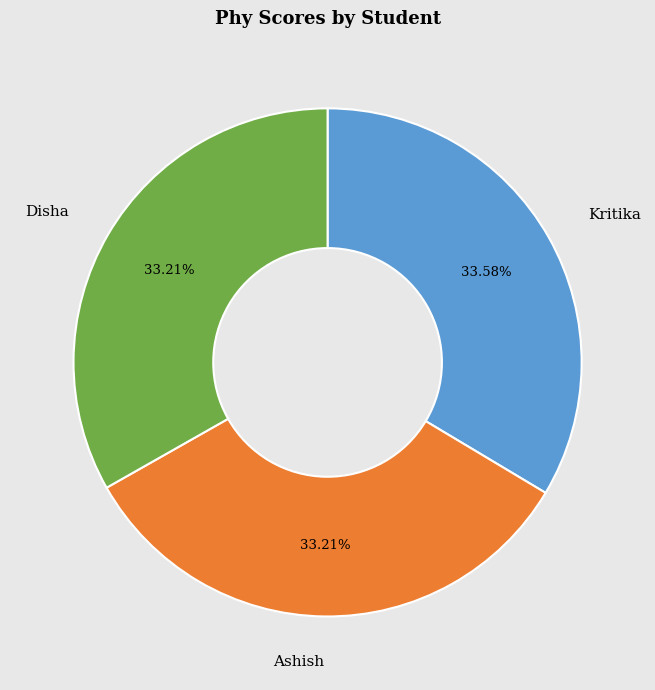

What percentage is the Ashish slice, to the nearest percent?

33%